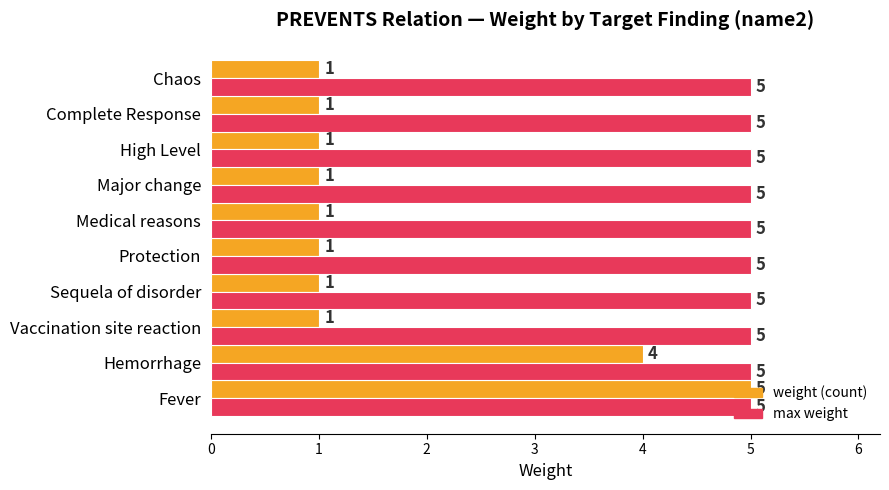

Count the weight (count) values in the range 1 to 2.

8